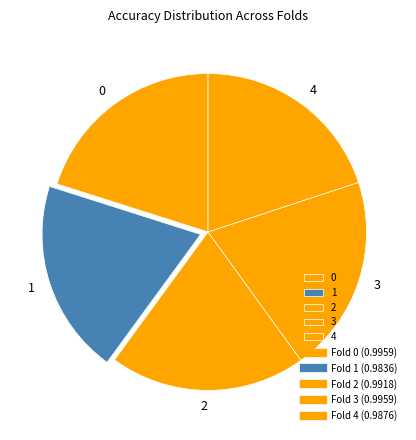

True or false: 2 accounts for 11% of the total.

False